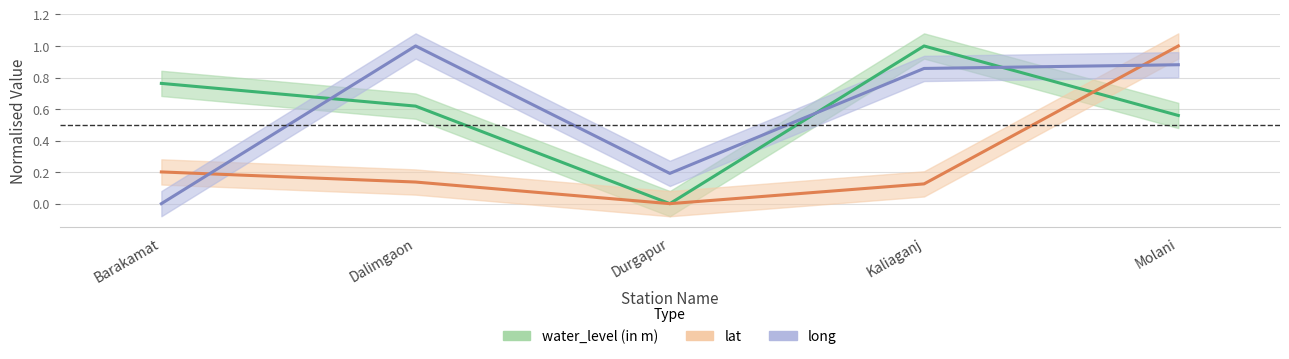

What is the total value across all series at Molani?

2.4